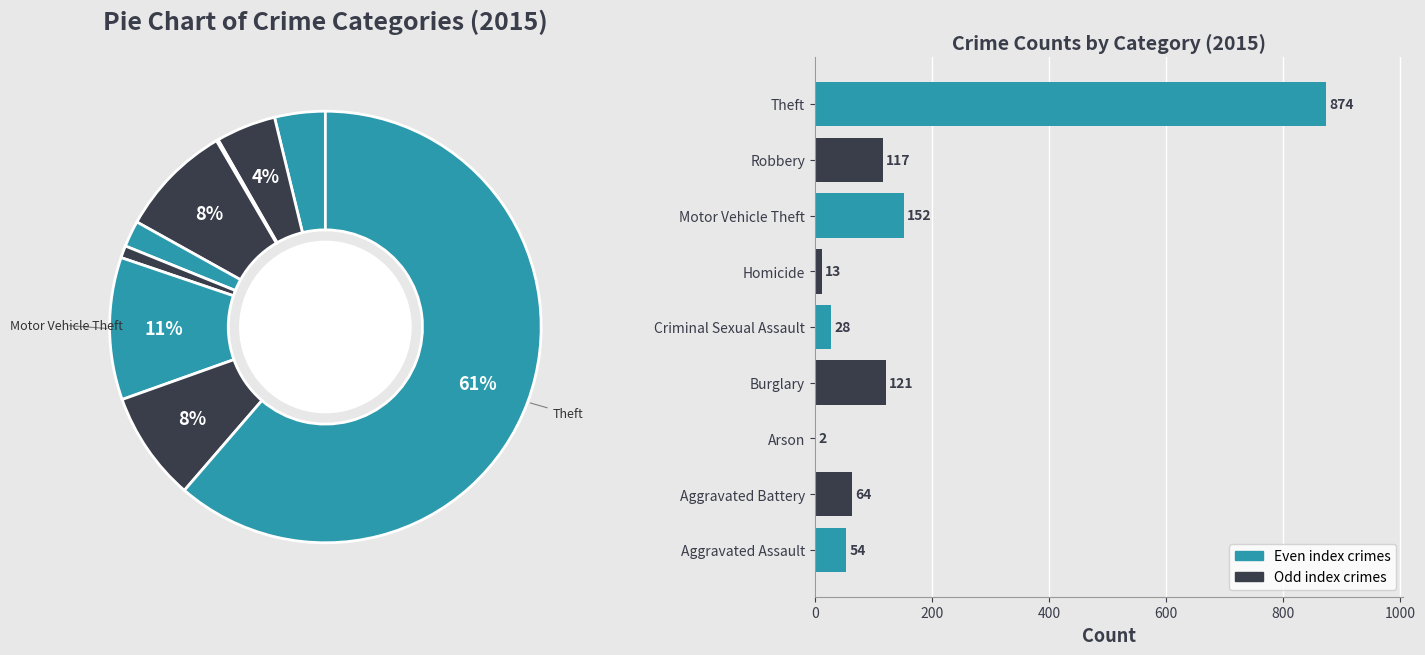

Count the number of slices in the pie.

9